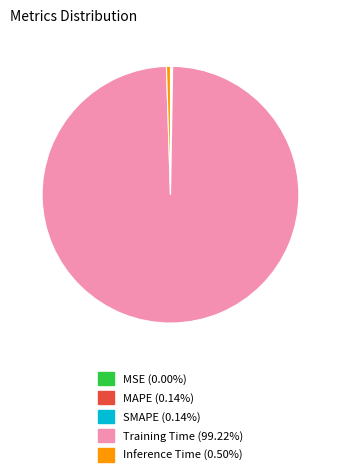

Between Inference Time and Training Time, which is larger?

Training Time